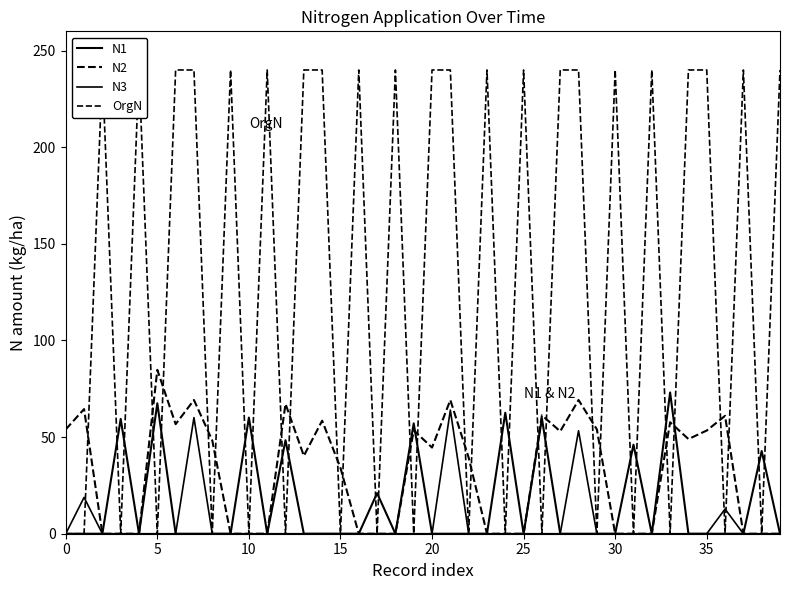

What is the label of the 16th point from the right?

24